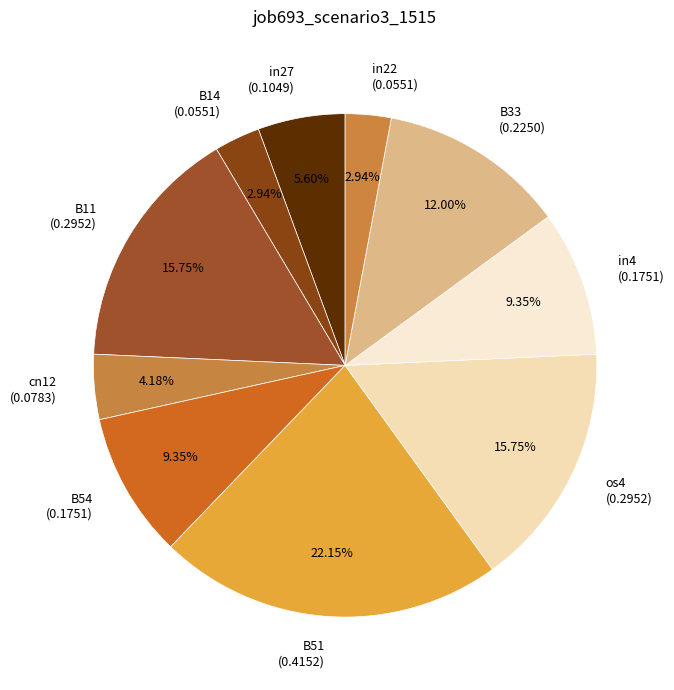

Is there a majority slice in this chart?

No